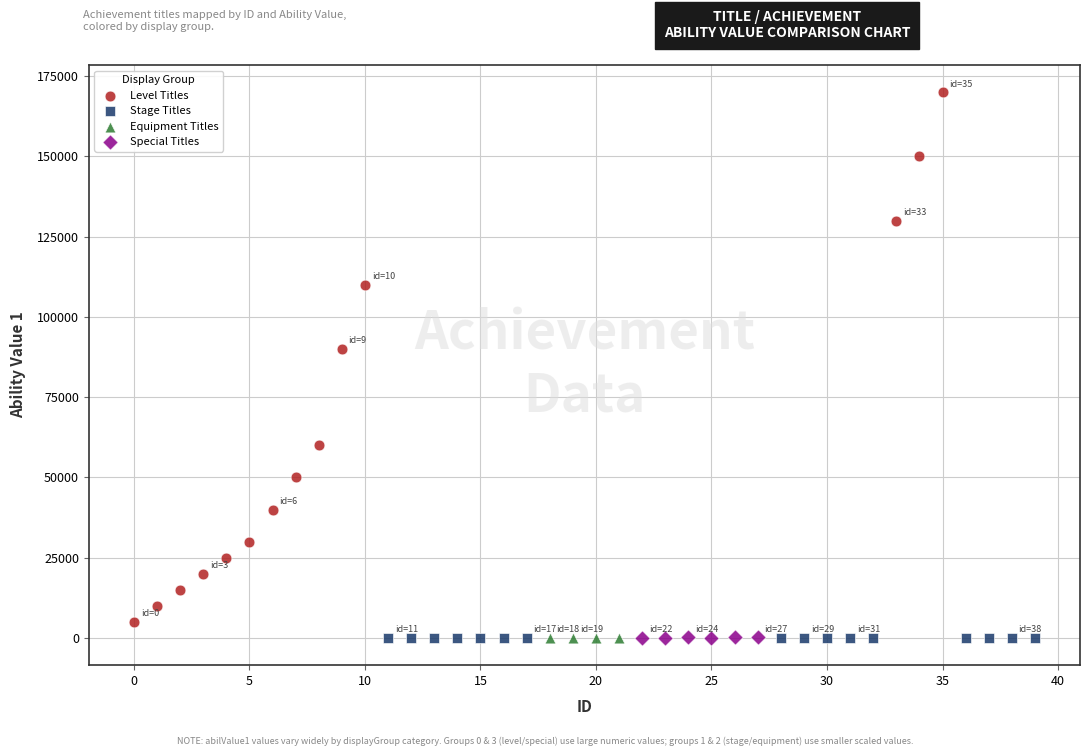

Which series reaches the maximum Y coordinate?

Level Titles